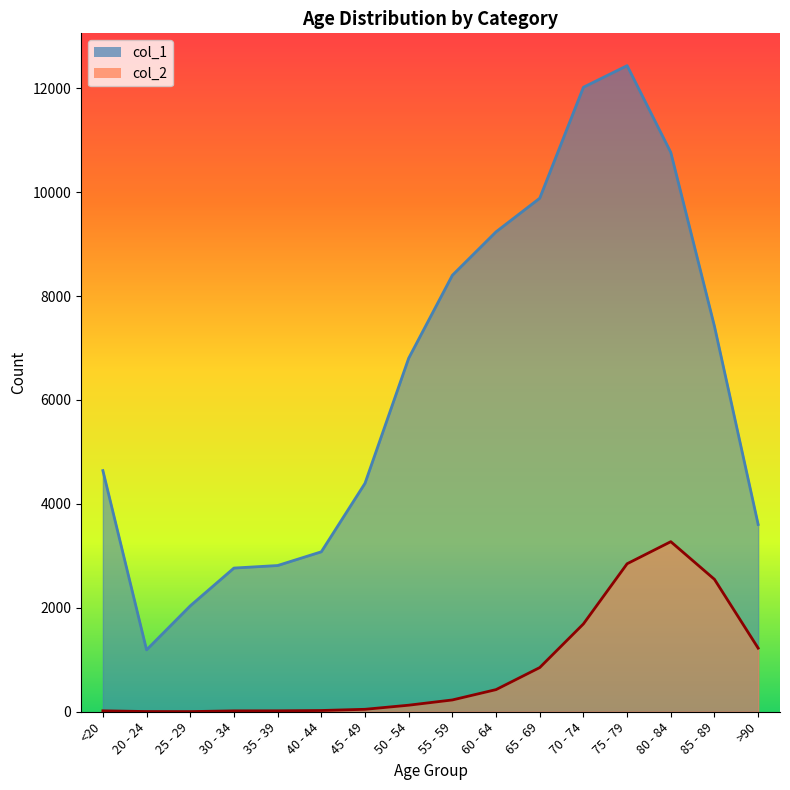

What is the spread (max minus min) of values at >90?

2380